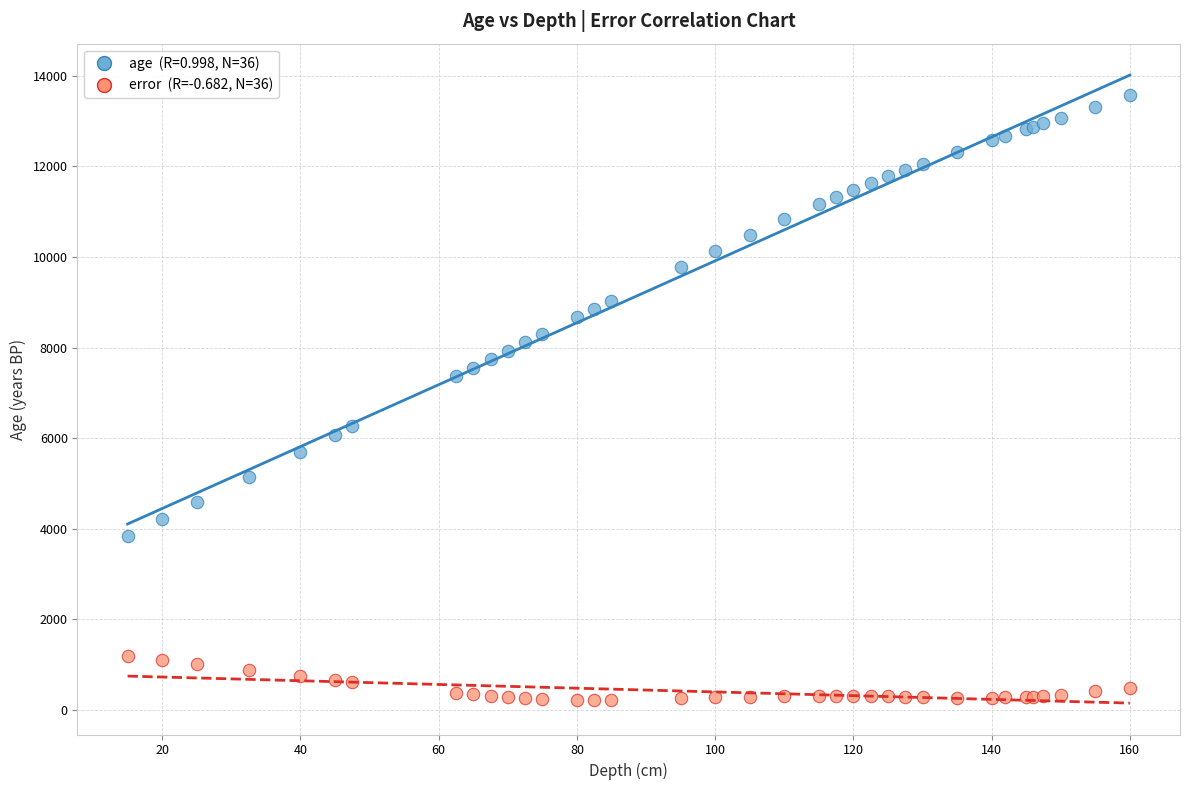

Across all series, what Y value is closest to 6890?

7370.0